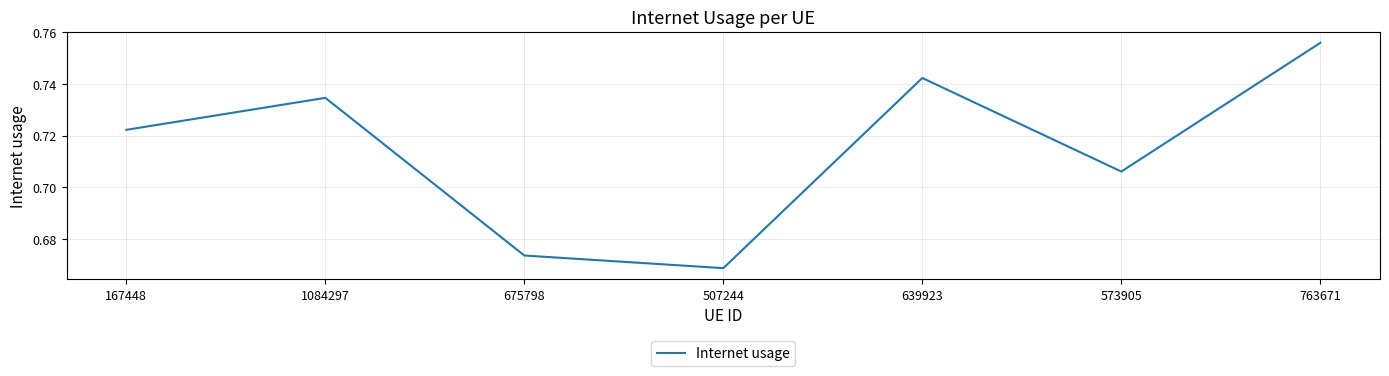

How many lines are shown in the chart?

1